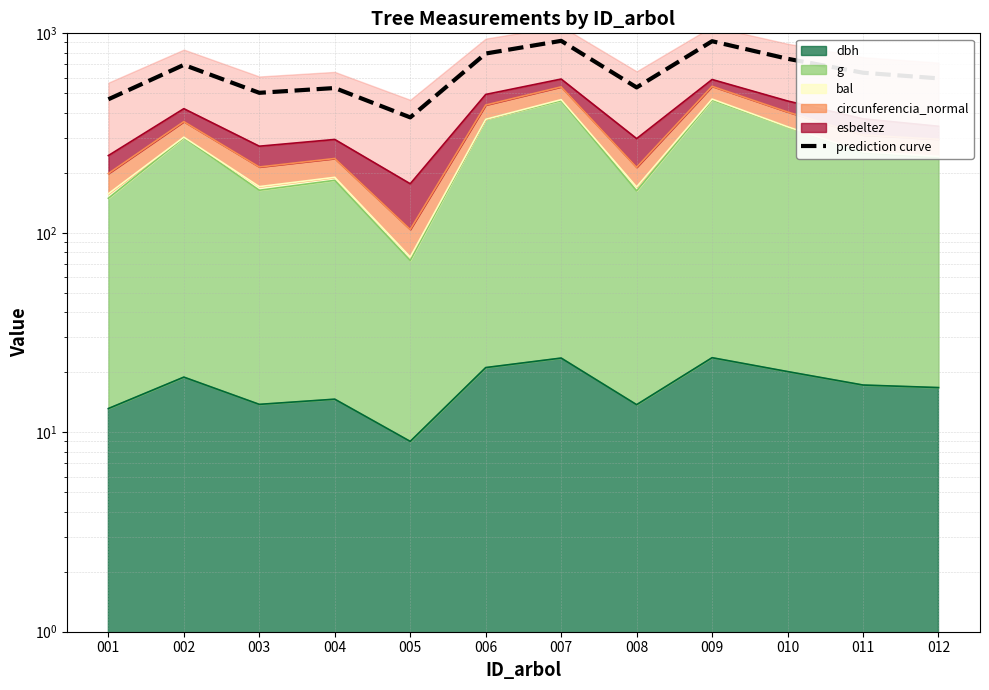

The value at 006 is 792.1. True or false?

True